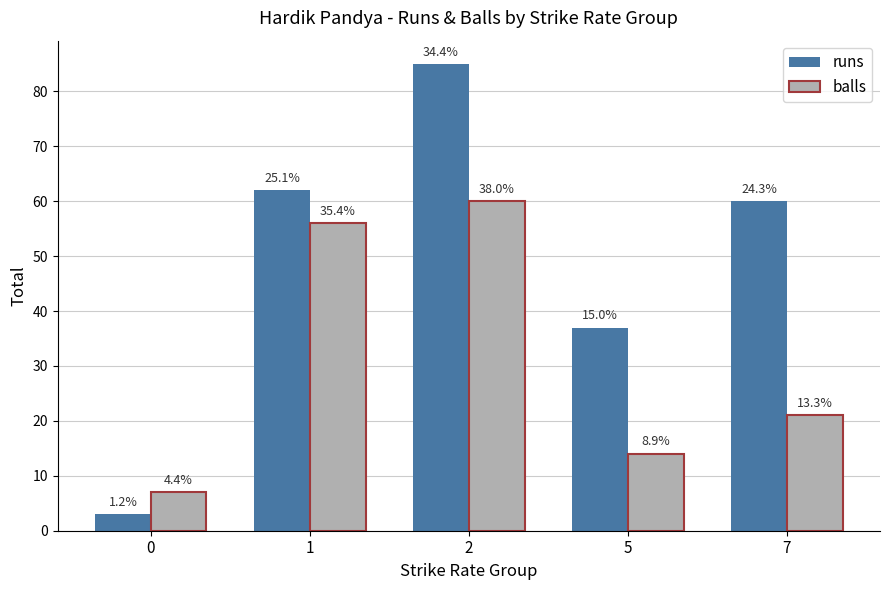

What are all the series names shown in the legend?

runs, balls